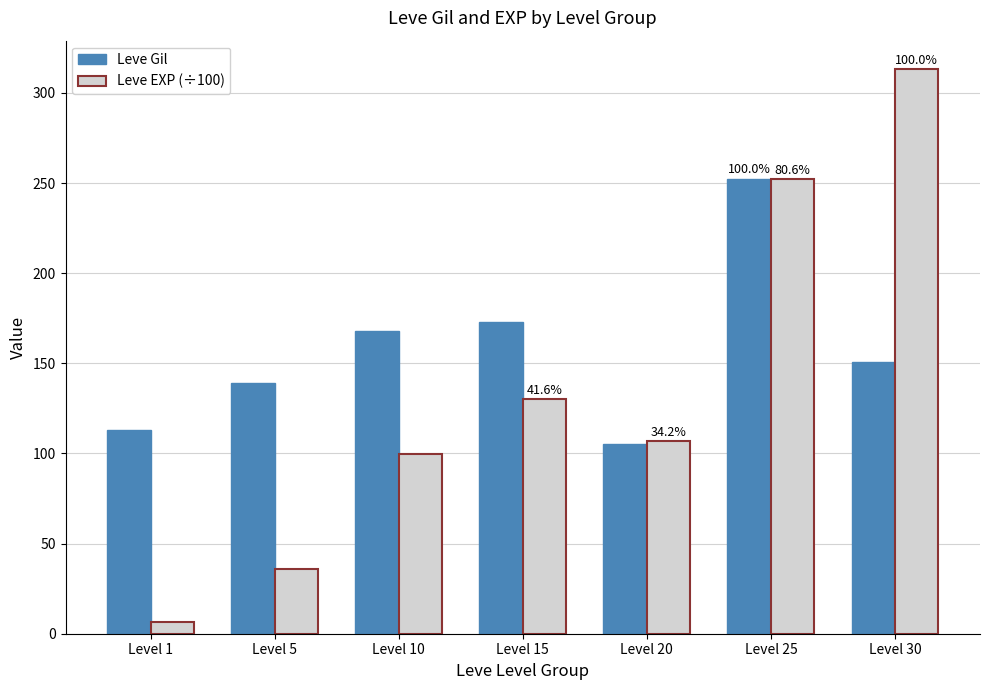

What are all the series names shown in the legend?

Leve Gil, Leve EXP (÷100)